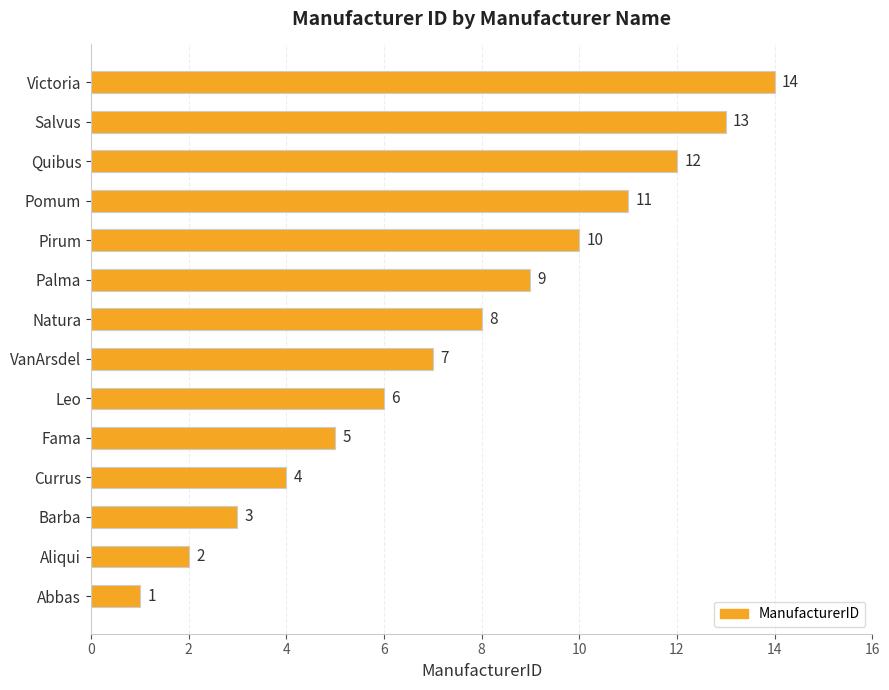

What is the maximum value shown in the chart?

14